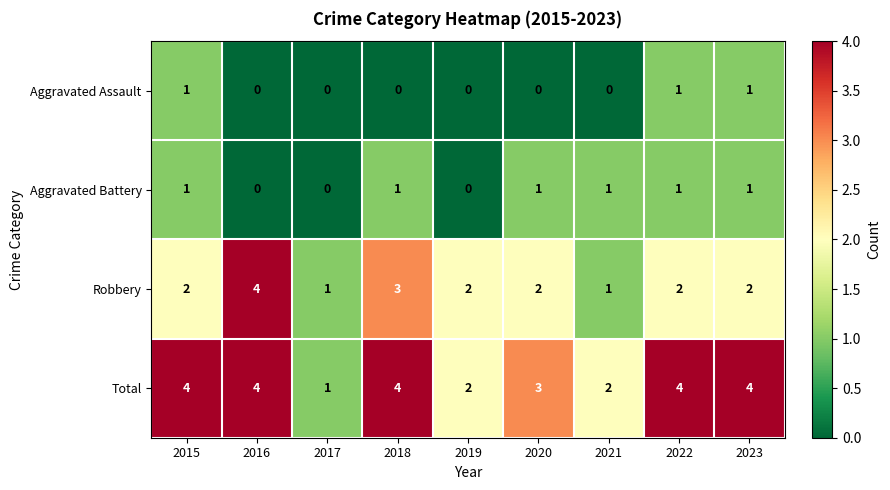

The value of Robbery at 2022 is 3. True or false?

False